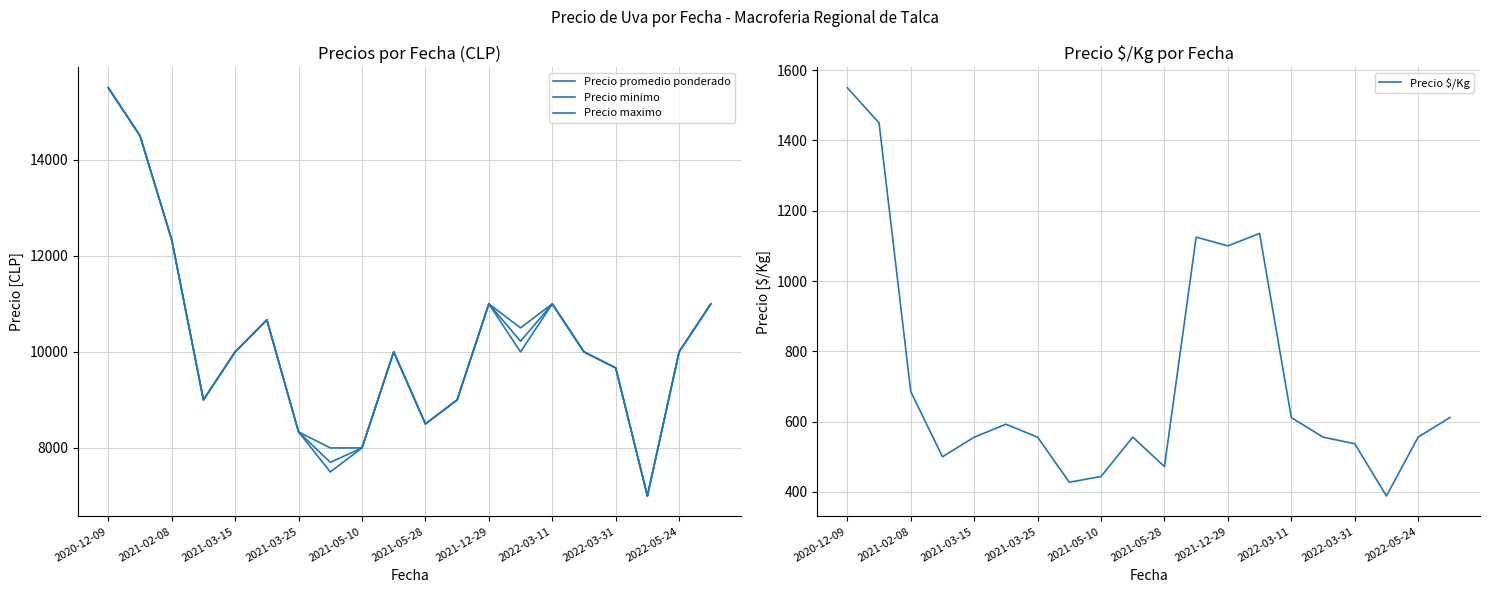

How many lines are shown in the chart?

4